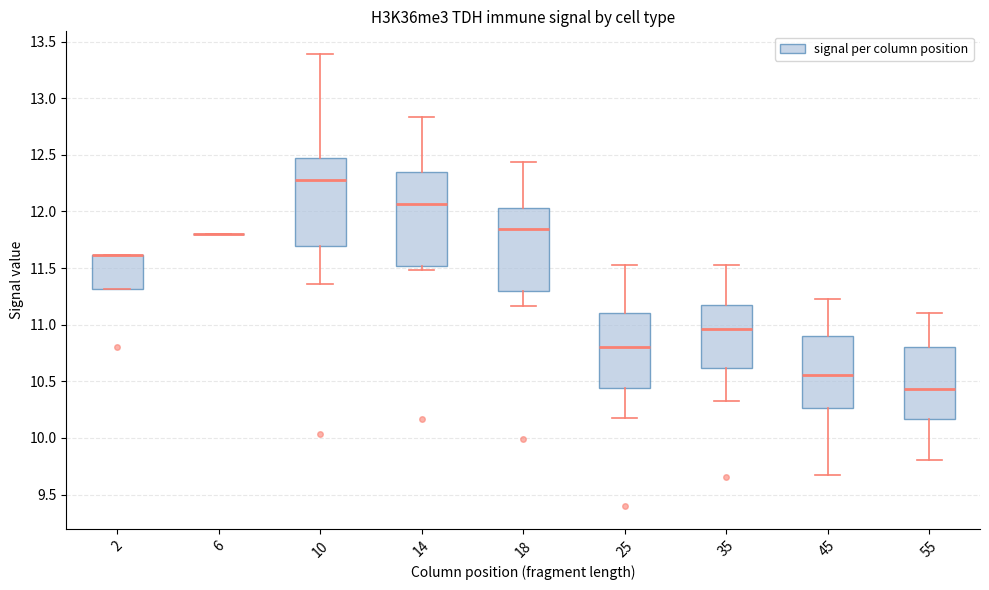

Where does the lower whisker of the box at x = 35 end on the y-axis? The values are not printed on the chart, so give them approximately, as read against the axis.

10.35